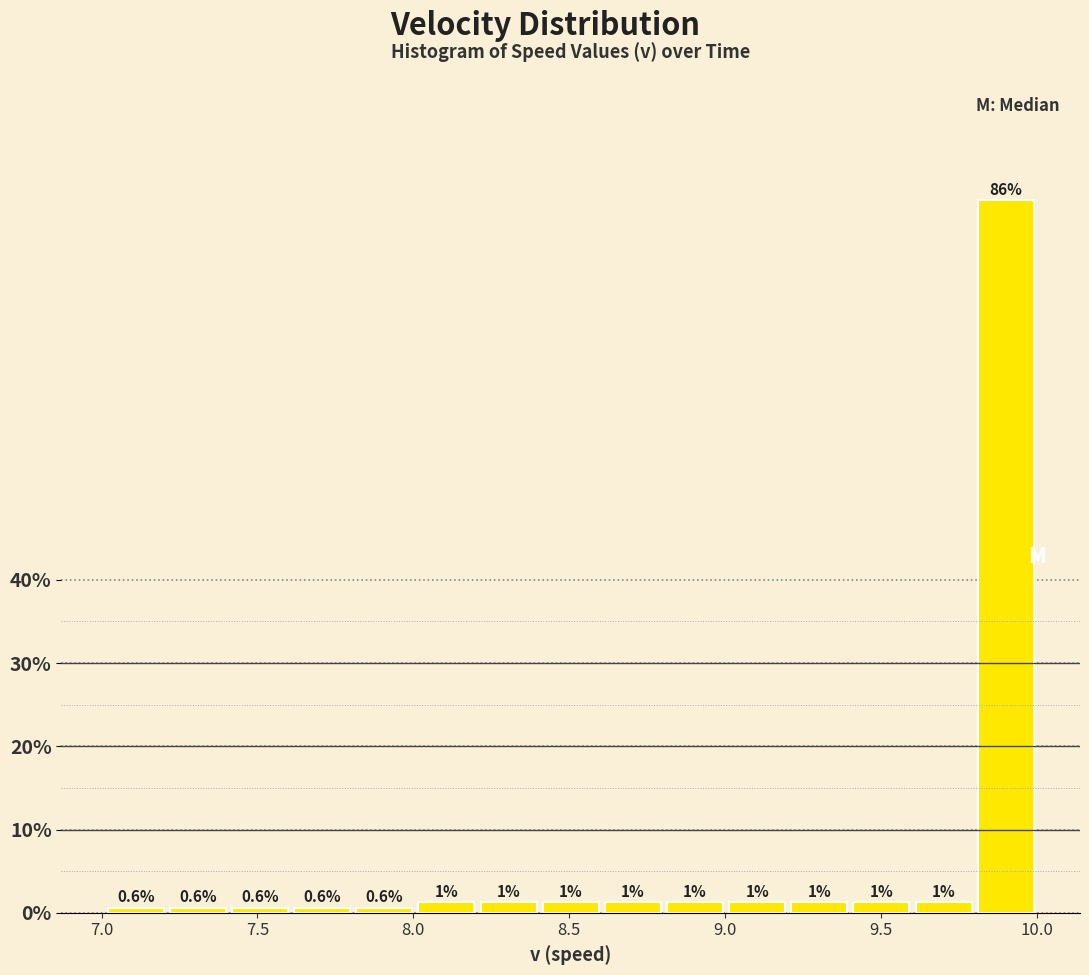

Read against the x-axis, roughly where is the centre of the tallest bar?

9.90